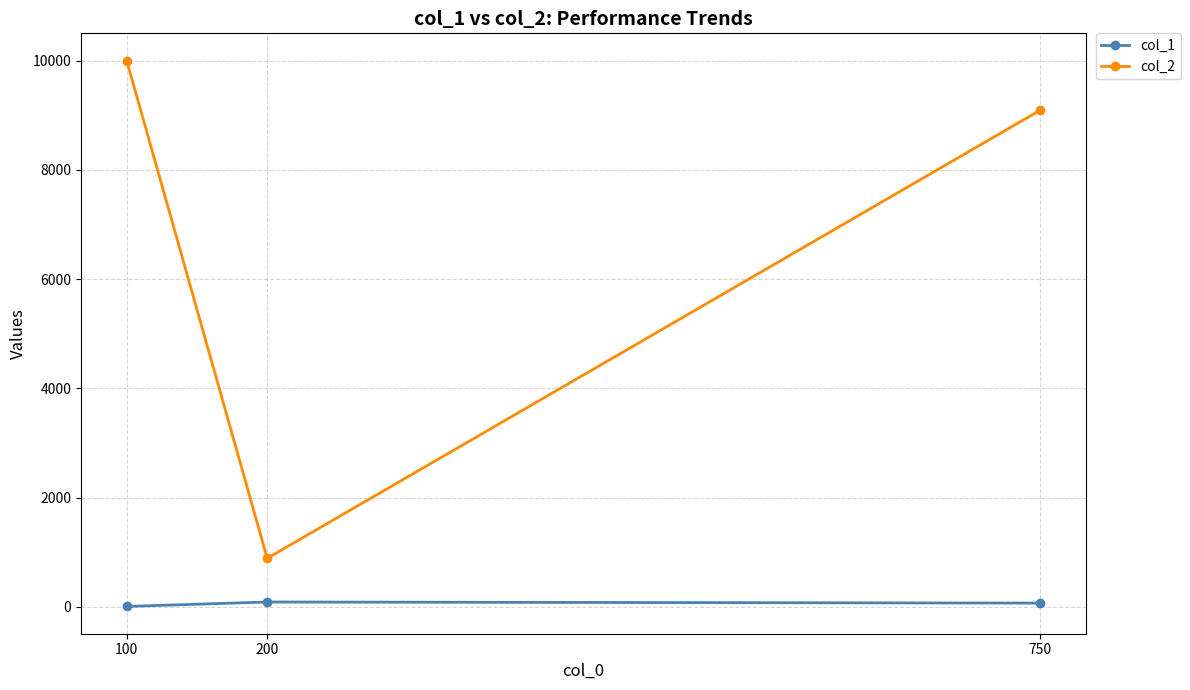

List the series in order of their overall mean, lowest first.

col_1, col_2